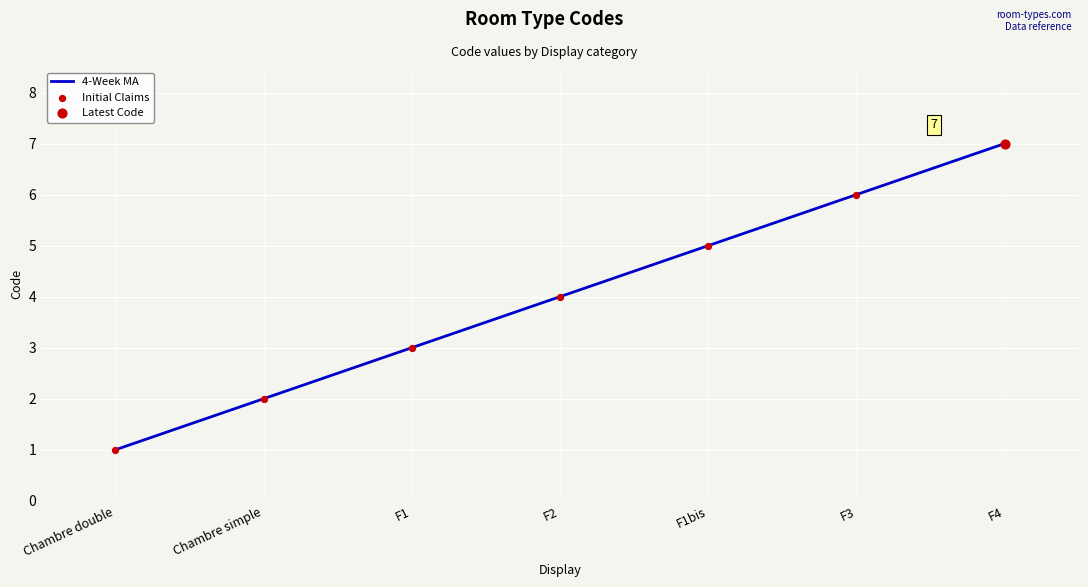

Which category has the lowest value across all series?

Chambre double